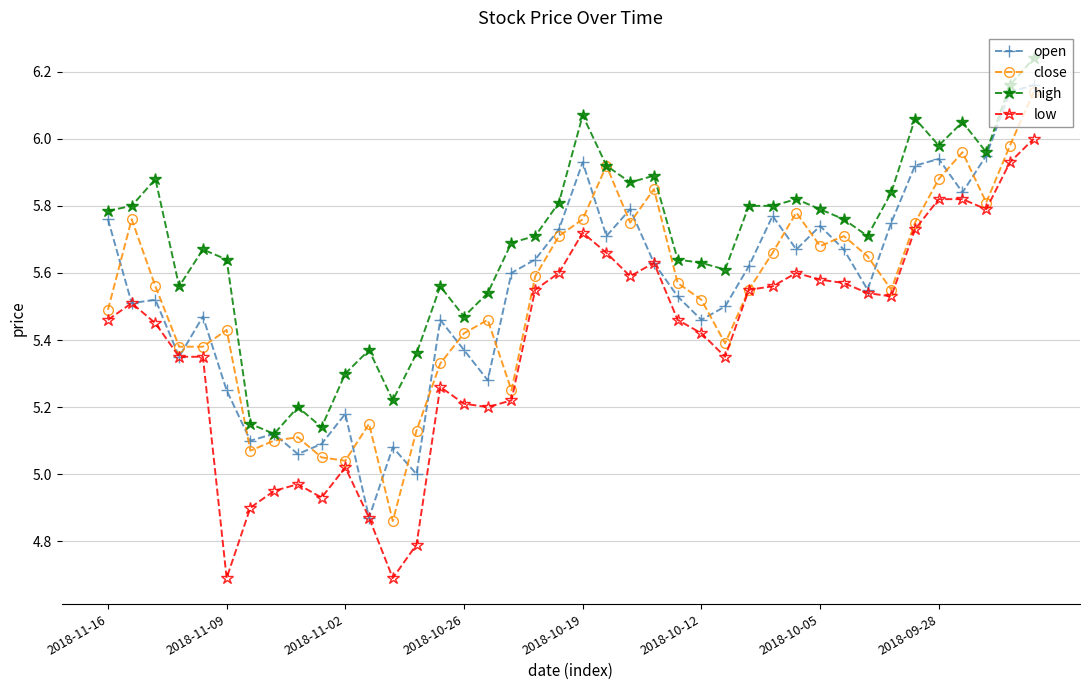

True or false: high and low intersect in this chart.

False